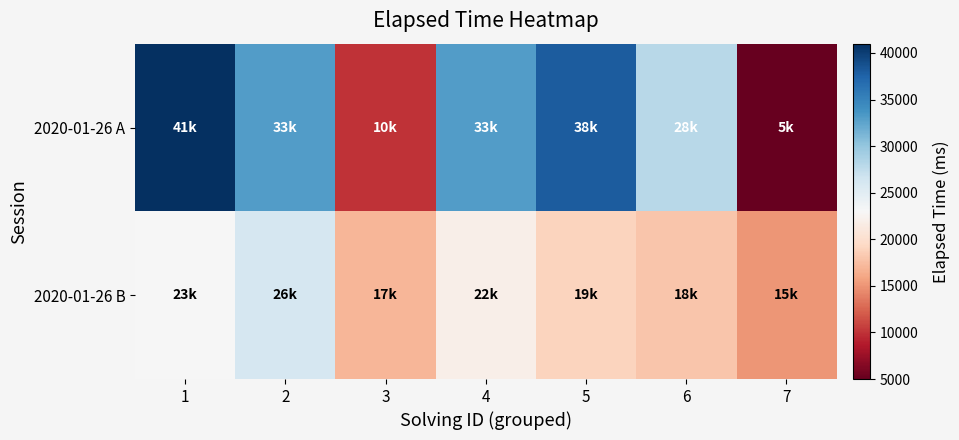

Reading left to right, transcribe all the data shown in this chart.

2020-01-26 A: 1=41000	2=33000	3=10000	4=33000	5=38000	6=28000	7=5000
2020-01-26 B: 1=23000	2=26000	3=17000	4=22000	5=19000	6=18000	7=15000